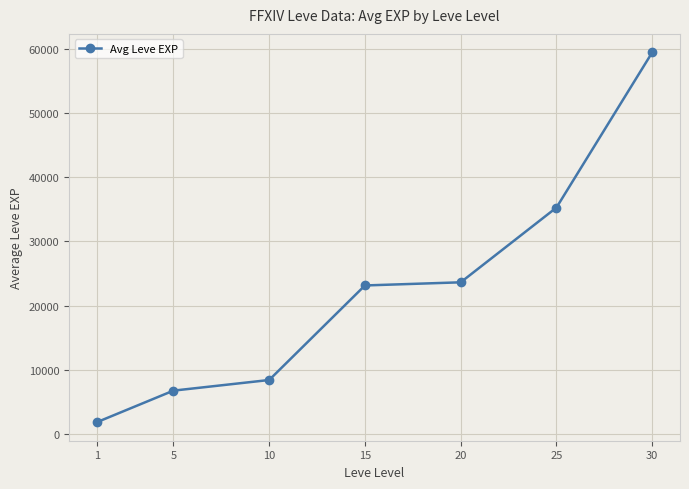

Approximately how many times larger is the value at 30 compared to 1?

31.9